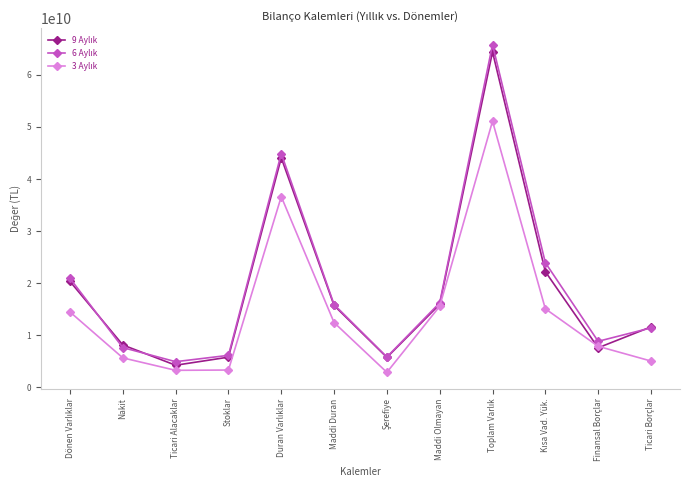

What is the label of the 11th point from the right?

Nakit